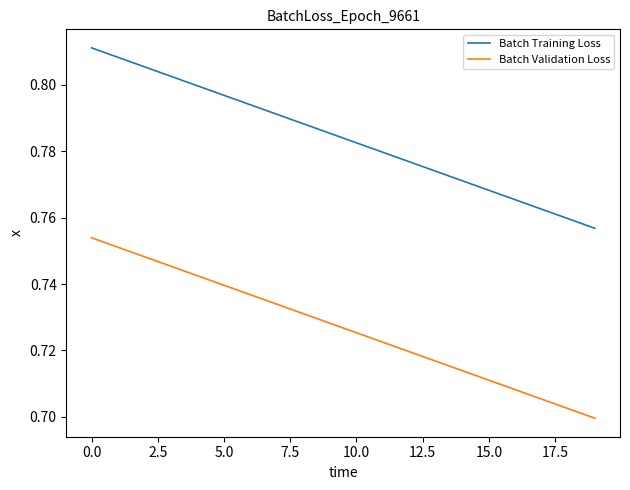

List the series in order of their peak value, lowest first.

Batch Validation Loss, Batch Training Loss